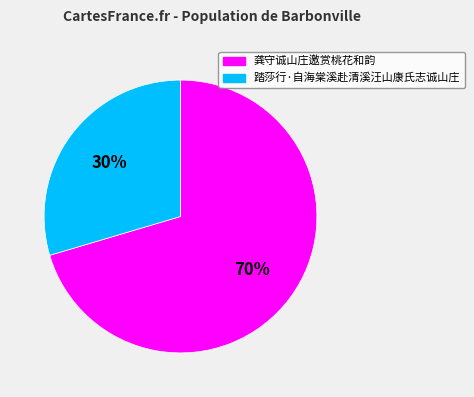

How many slices are in this pie chart?

2